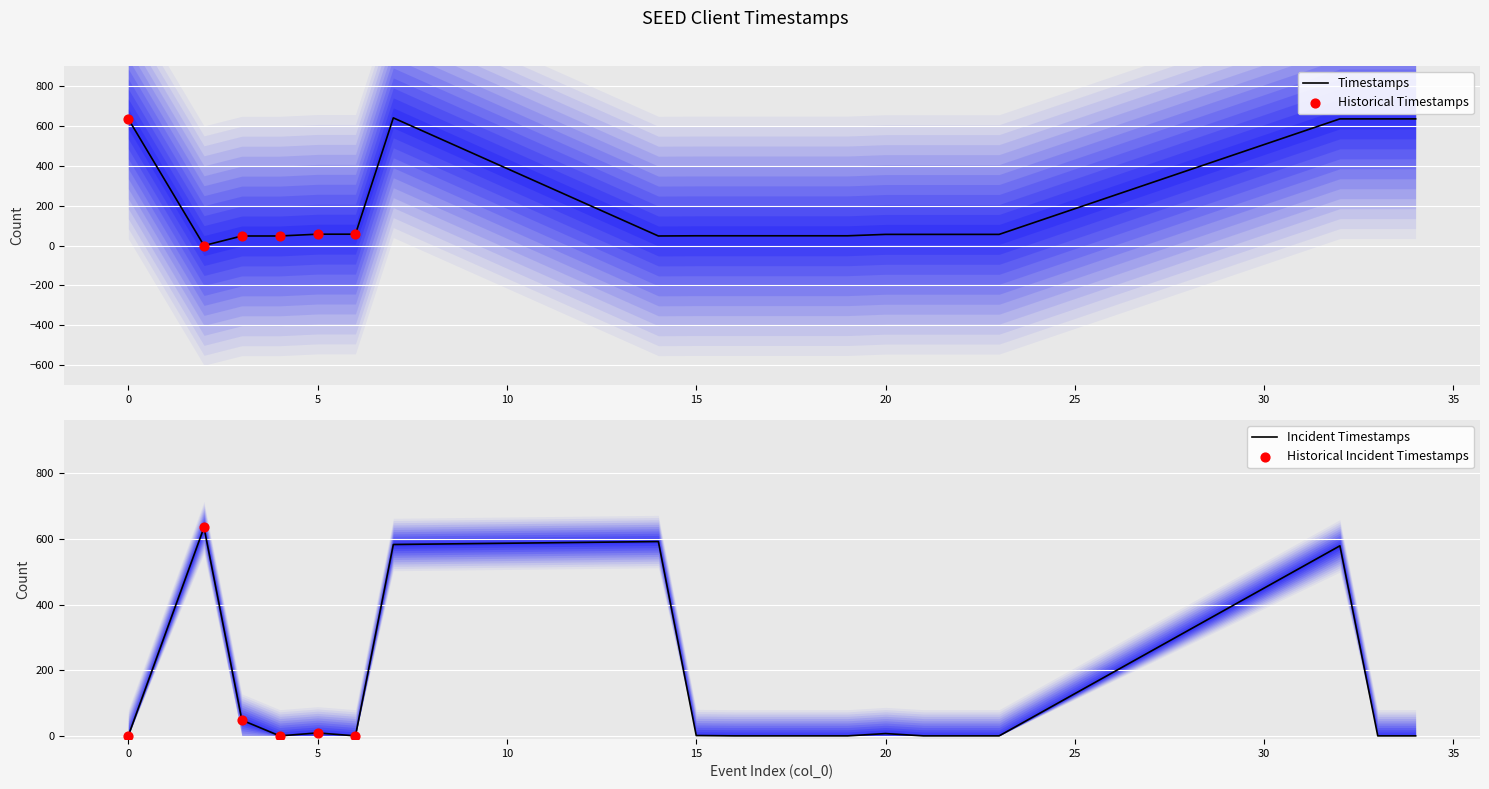

Between 18 and 6, which is larger?

6